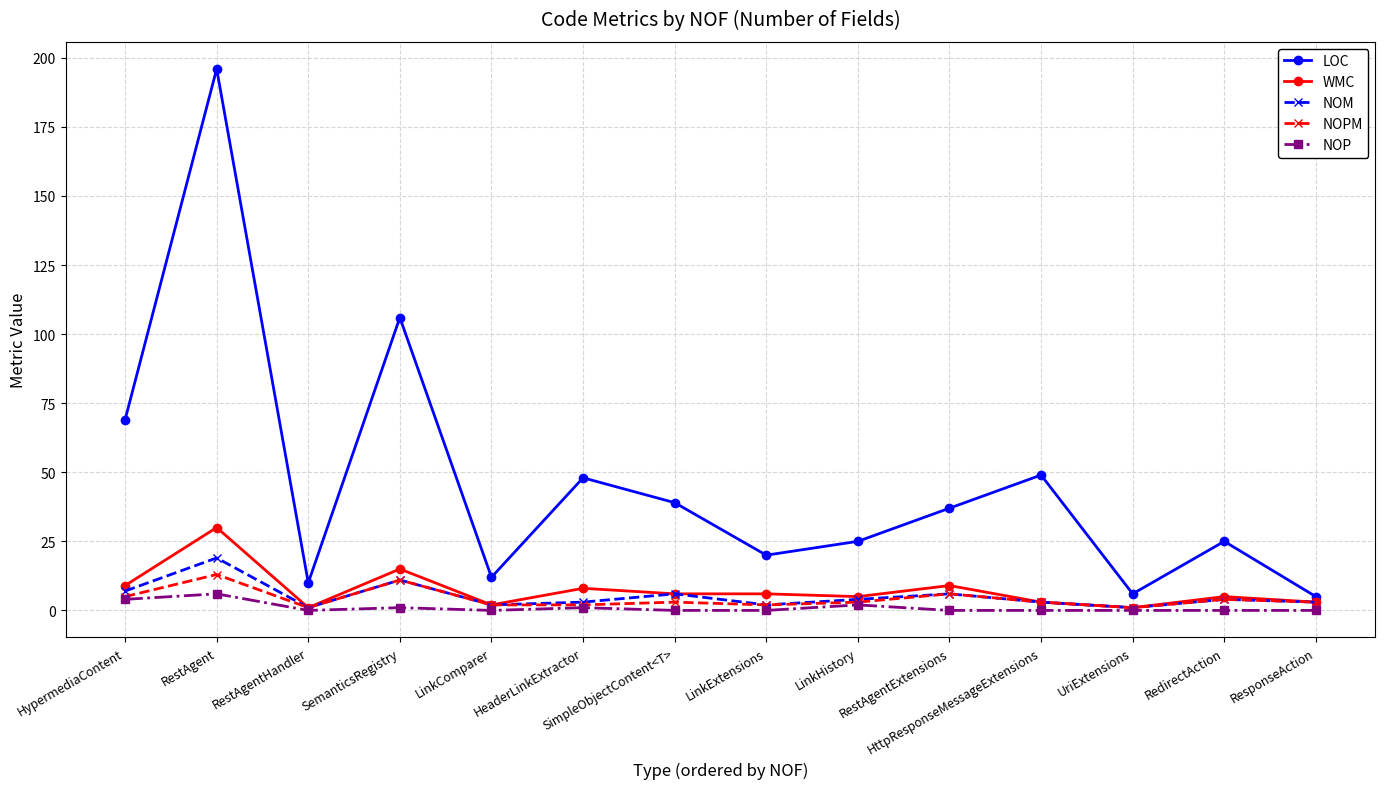

At how many categories does at least one series exceed 130?

1